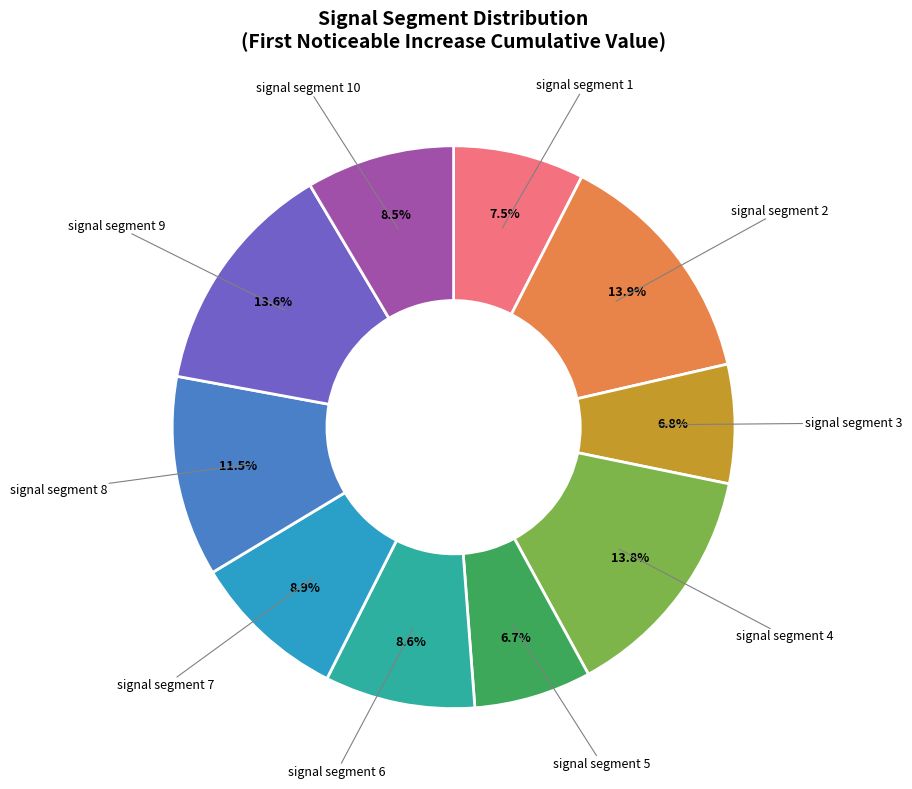

Does any single category account for the majority?

No